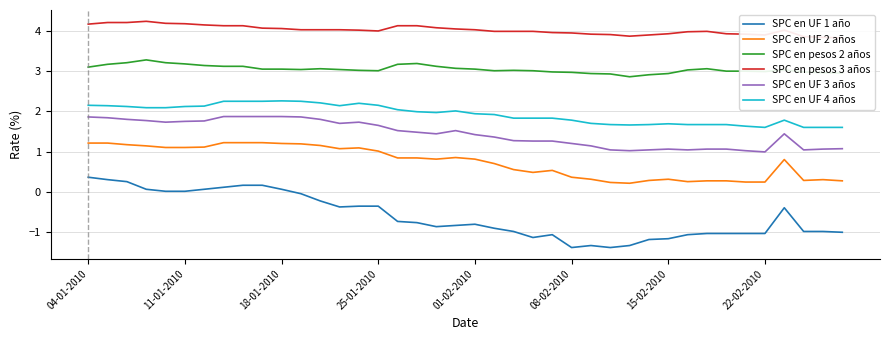

What is the maximum value for SPC en UF 2 años?

1.2